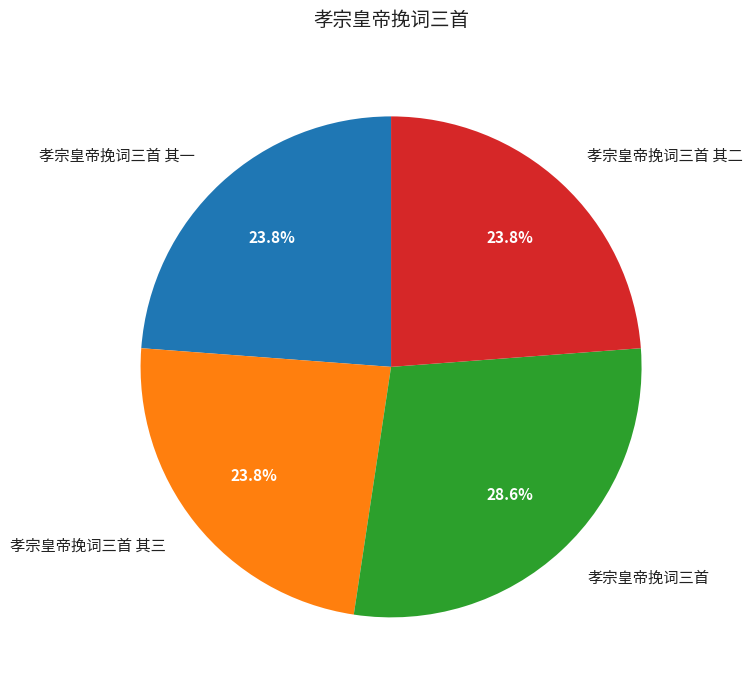

Is the sum of 孝宗皇帝挽词三首 and 孝宗皇帝挽词三首 其一 greater than half?

Yes